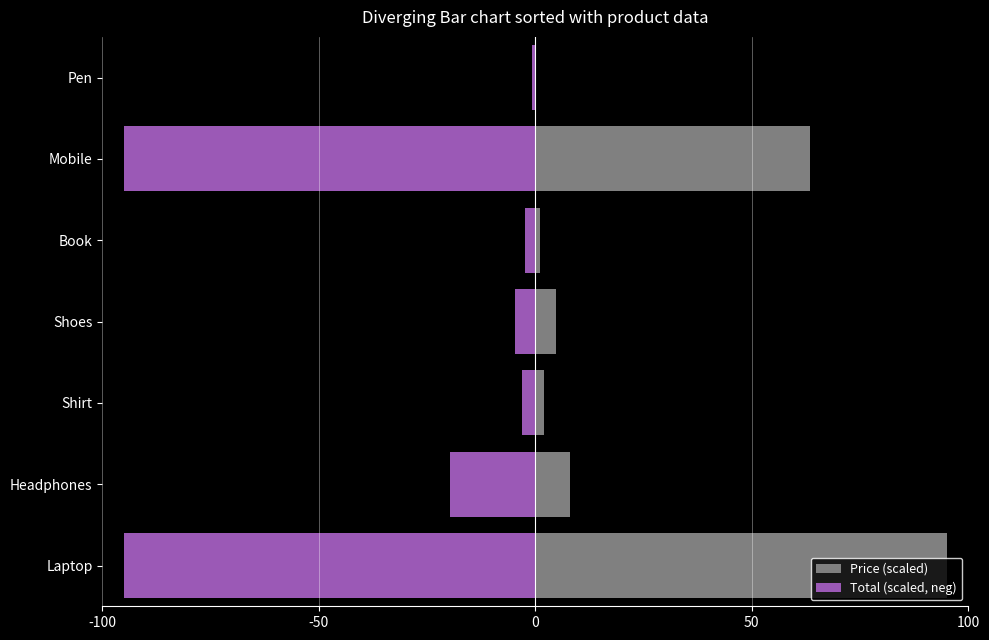

At how many categories does at least one series exceed 1?

6